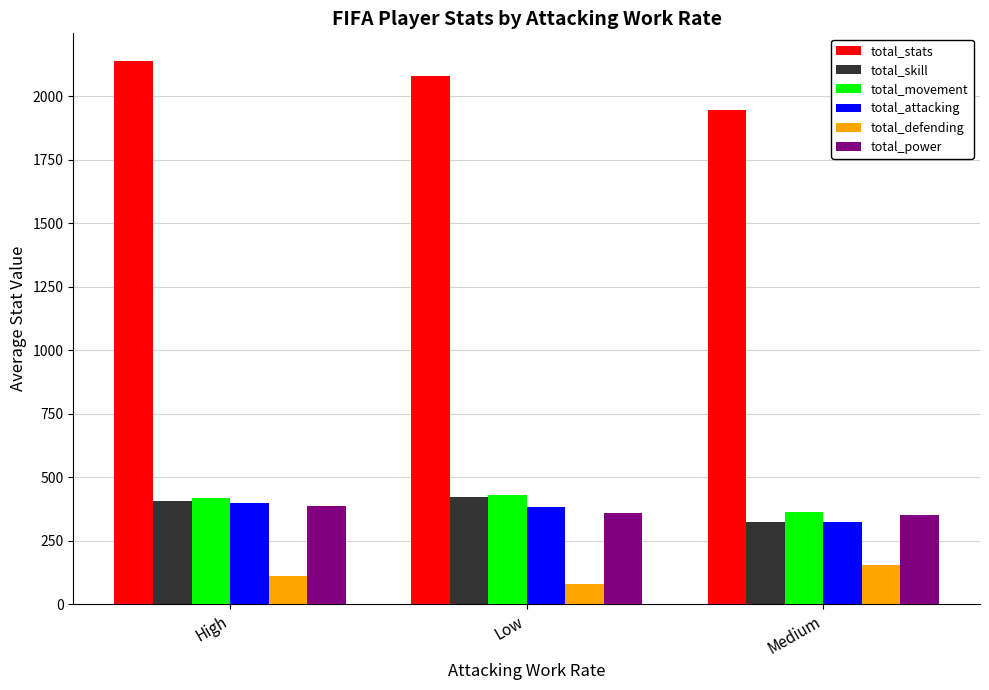

What is the sum of all total_attacking values?

1103.0